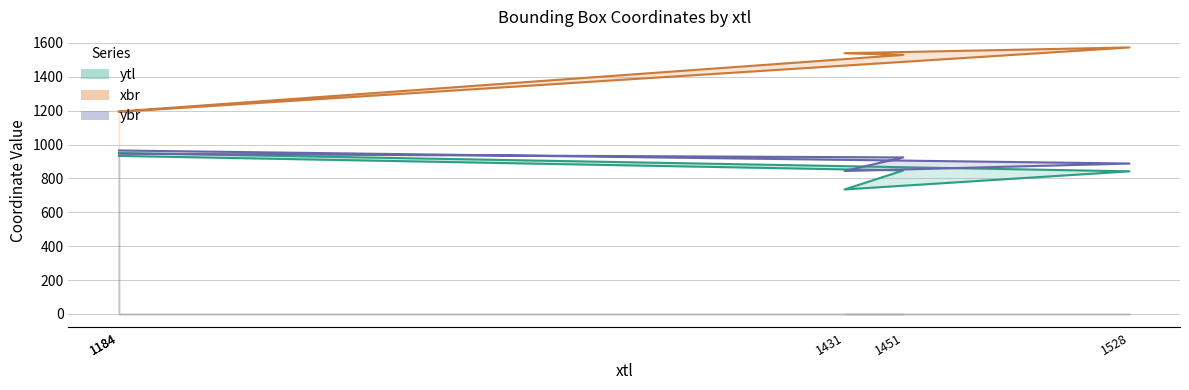

What is the greatest value displayed?

1573